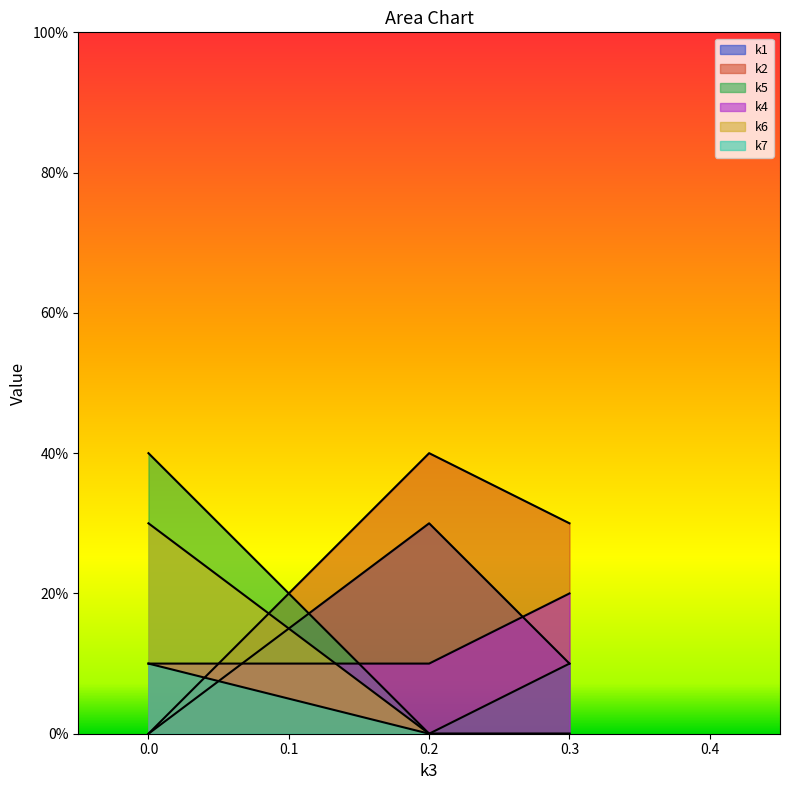

What is the value of the k4 point at the 3rd from the left?

0.2